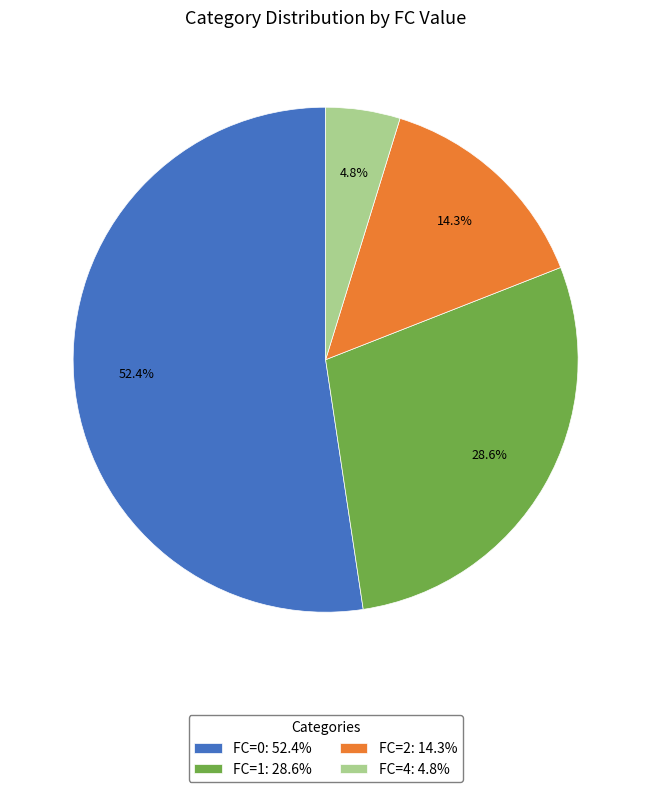

Combined, do FC=1: 28.6% and FC=4: 4.8% account for over 50%?

No